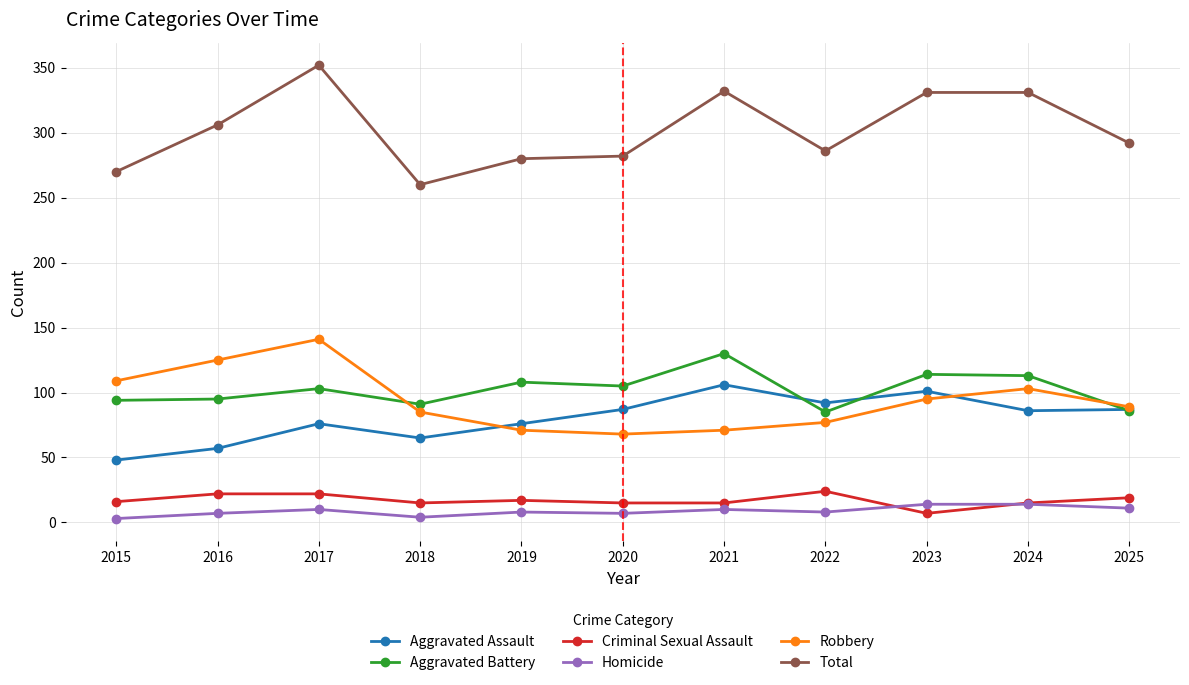

What is the spread (max minus min) of values at 2024?

317